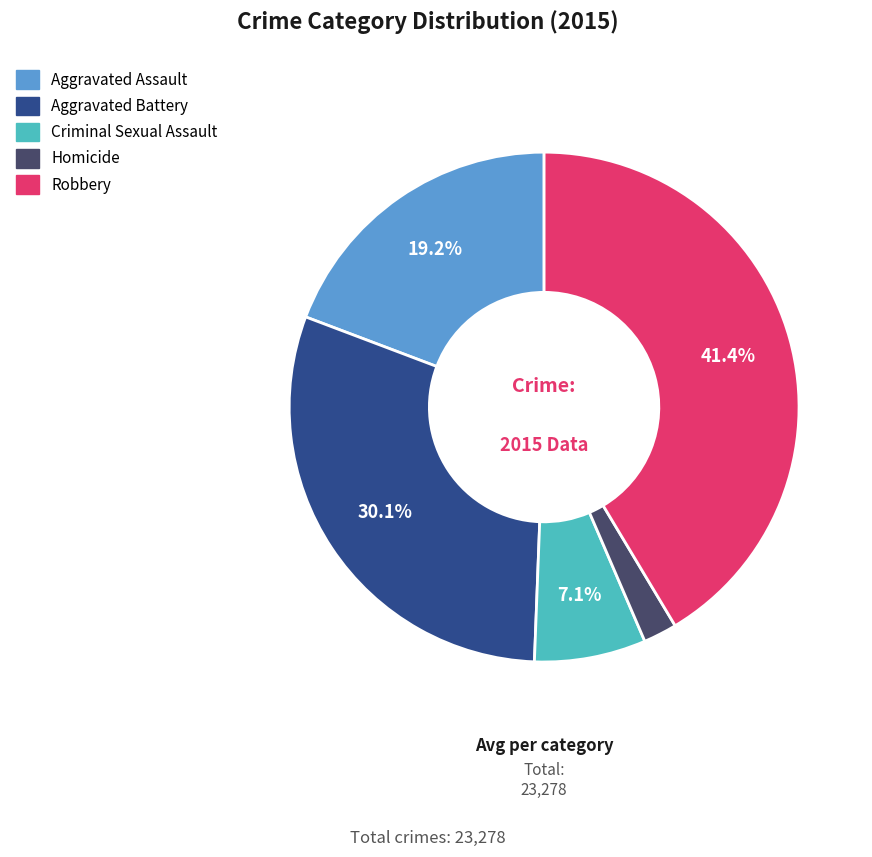

To the nearest percent, what is the average slice percentage?

20%